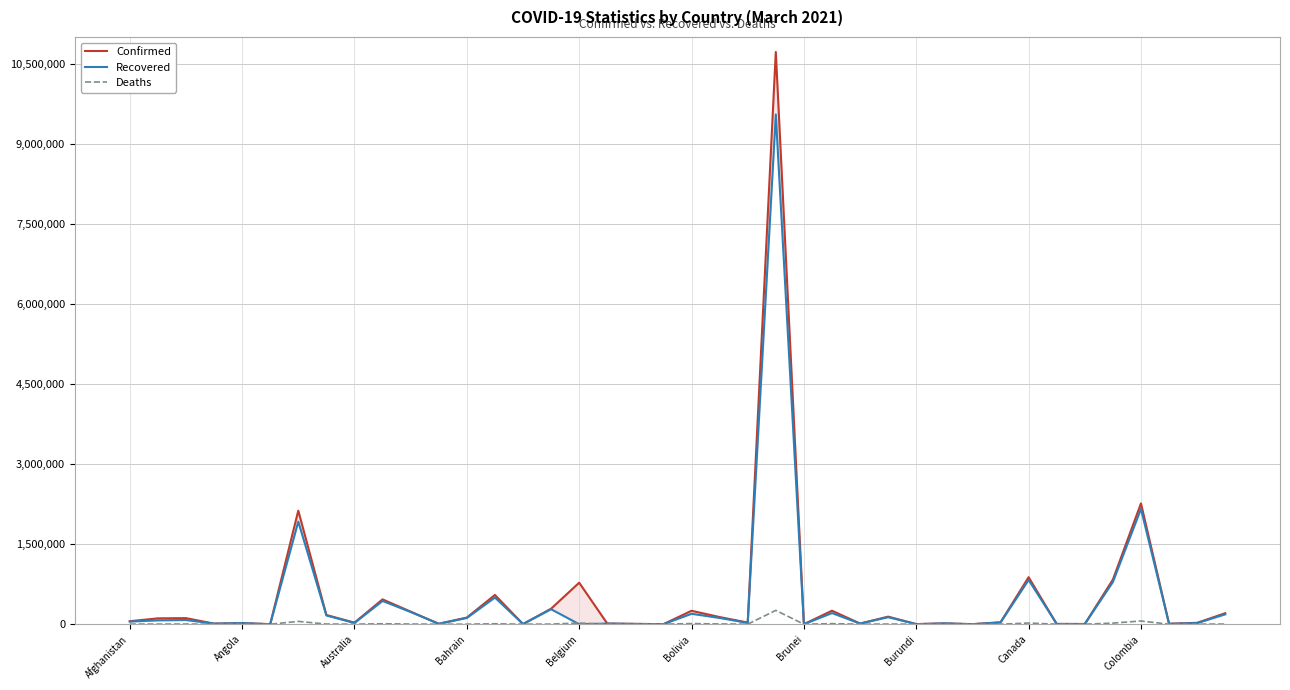

How many data points in Recovered are above 32594?

19